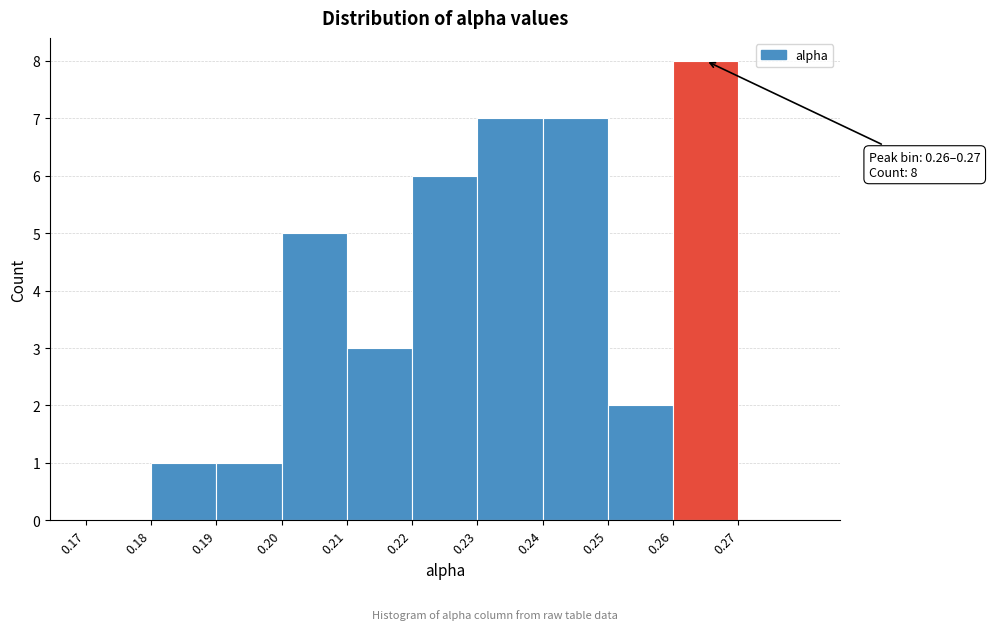

Which range on the x-axis has the tallest bar?

0.26 to 0.27